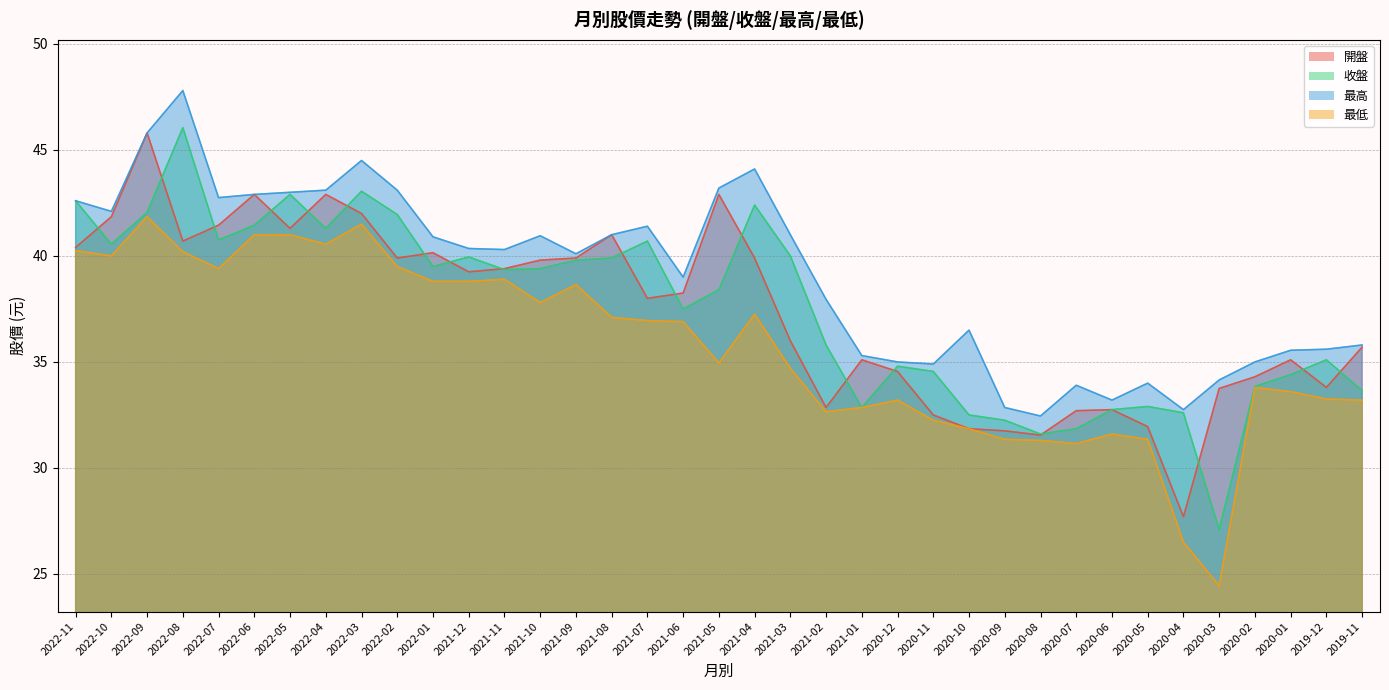

Reading left to right, list all the values displayed in this chart.

開盤: 40.4	41.9	45.8	40.7	41.5	42.9	41.3	42.9	42.0	39.9	40.1	39.2	39.4	39.8	39.9	41.0	38.0	38.2	42.9	39.9	36.0	32.9	35.1	34.5	32.5	31.9	31.8	31.6	32.7	32.8	31.9	27.7	33.8	34.3	35.1	33.8	35.7
收盤: 42.6	40.5	42.0	46.0	40.8	41.5	42.9	41.3	43.0	42.0	39.5	40.0	39.4	39.4	39.8	39.9	40.7	37.5	38.4	42.4	40.0	35.8	32.9	34.8	34.5	32.5	32.2	31.6	31.9	32.8	32.9	32.6	27.1	33.9	34.4	35.1	33.6
最高: 42.6	42.1	45.8	47.8	42.8	42.9	43.0	43.1	44.5	43.1	40.9	40.4	40.3	41.0	40.1	41.0	41.4	39.0	43.2	44.1	41.0	38.0	35.3	35.0	34.9	36.5	32.9	32.5	33.9	33.2	34.0	32.8	34.1	35.0	35.5	35.6	35.8
最低: 40.2	40.0	41.9	40.2	39.4	41.0	41.0	40.5	41.5	39.5	38.8	38.8	38.9	37.8	38.6	37.1	37.0	36.9	35.0	37.2	34.7	32.6	32.9	33.2	32.2	31.9	31.4	31.3	31.1	31.6	31.4	26.5	24.4	33.8	33.6	33.2	33.2